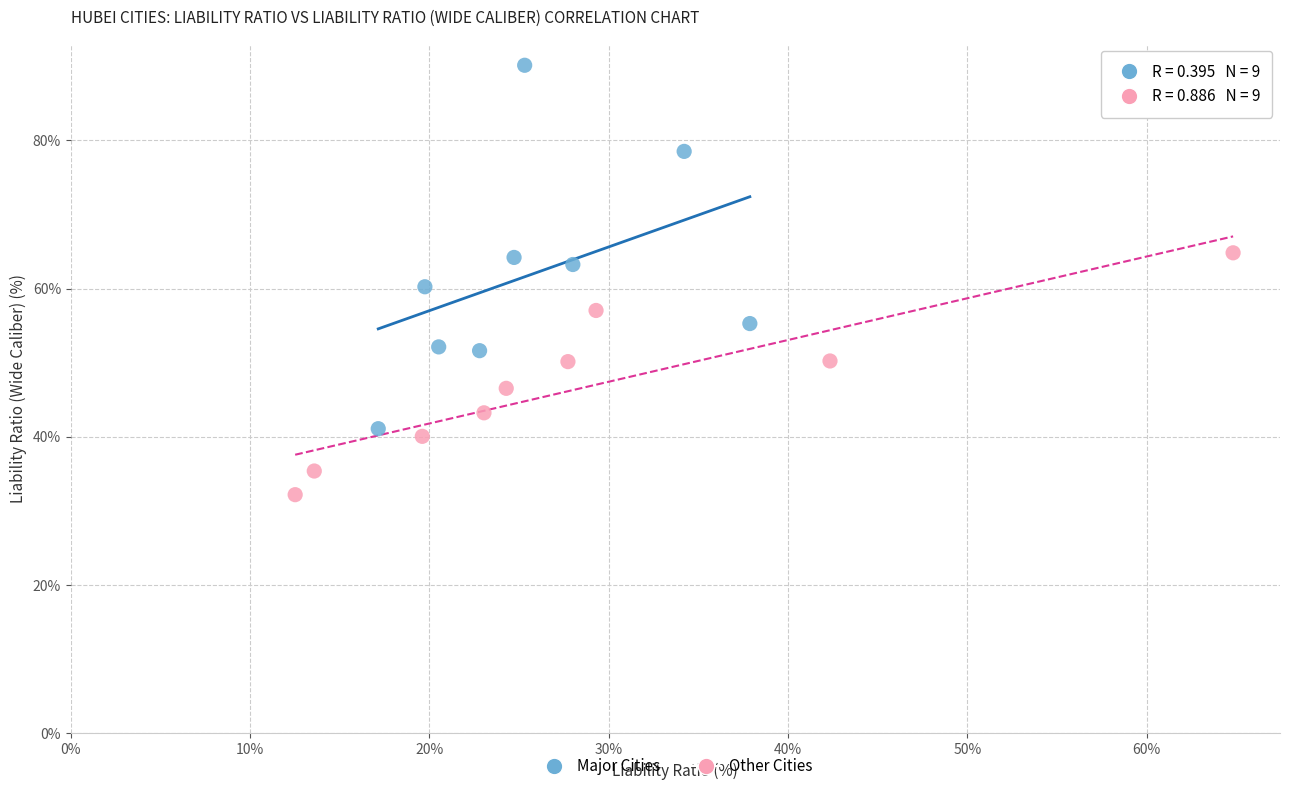

Which series contains the highest Y value?

Major Cities